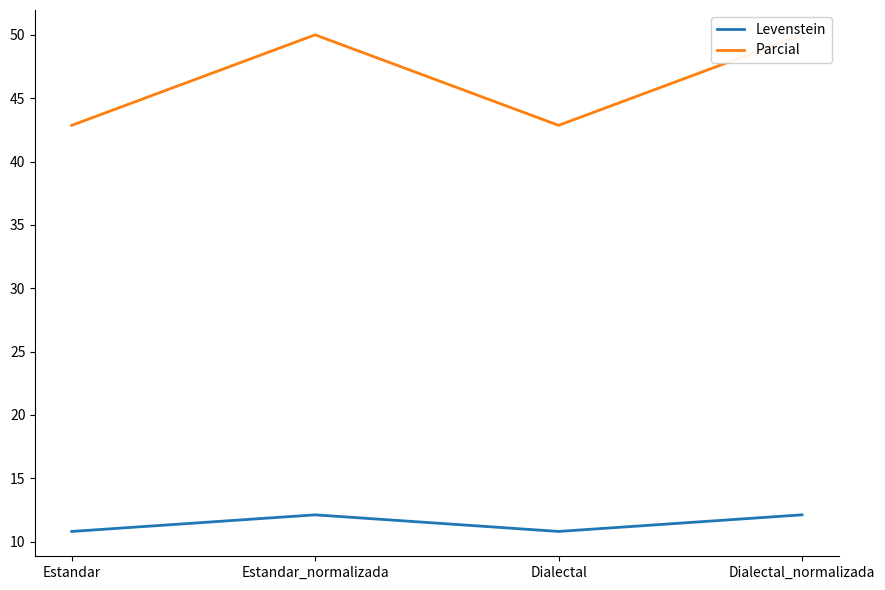

Which series changed the most between Estandar_normalizada and Dialectal?

Parcial